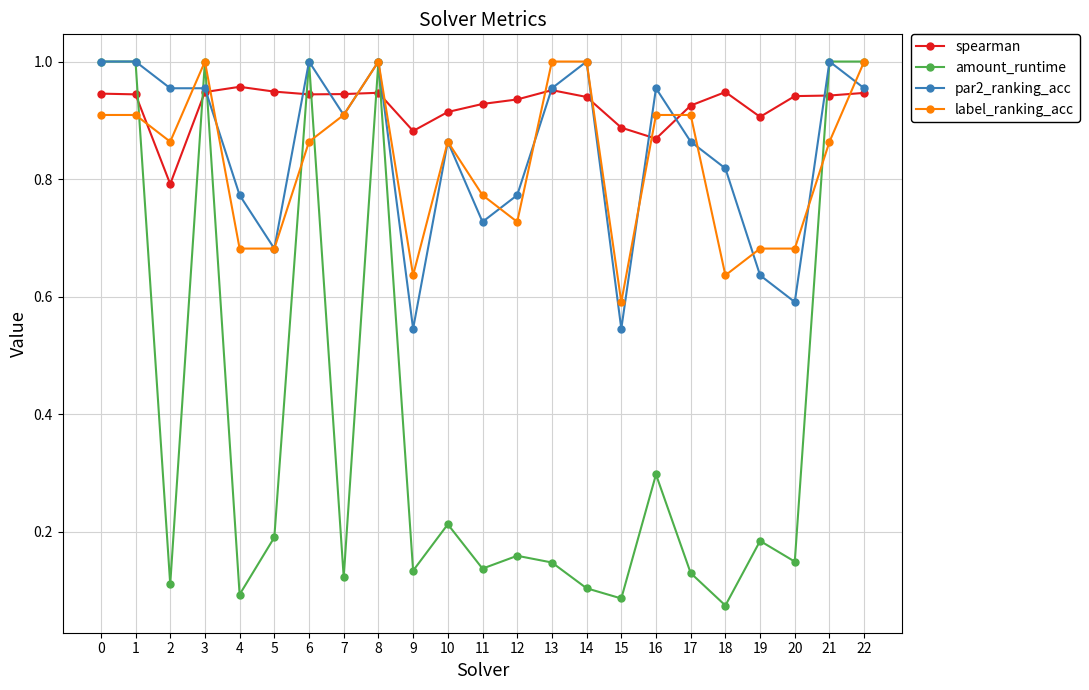

How many series are shown in this chart?

4